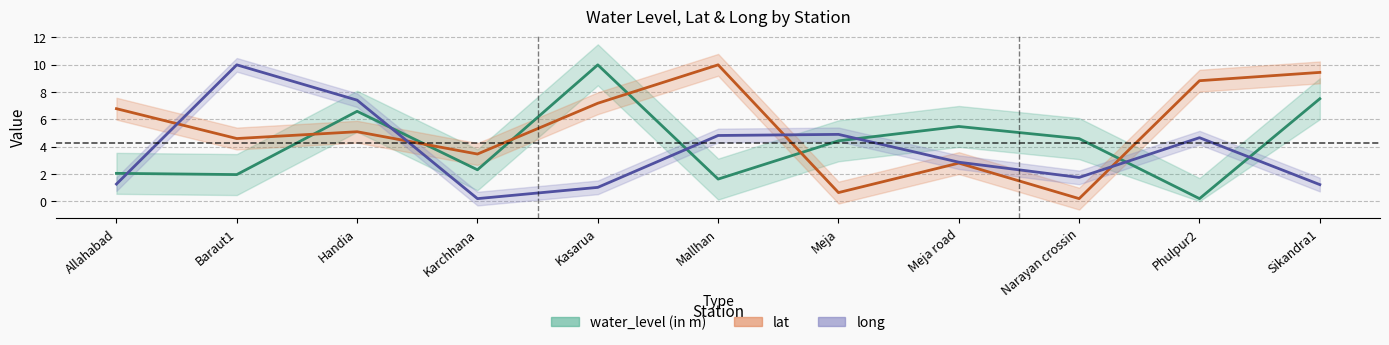

Which series ends up on top after the final intersection of water_level (in m) and long?

water_level (in m)